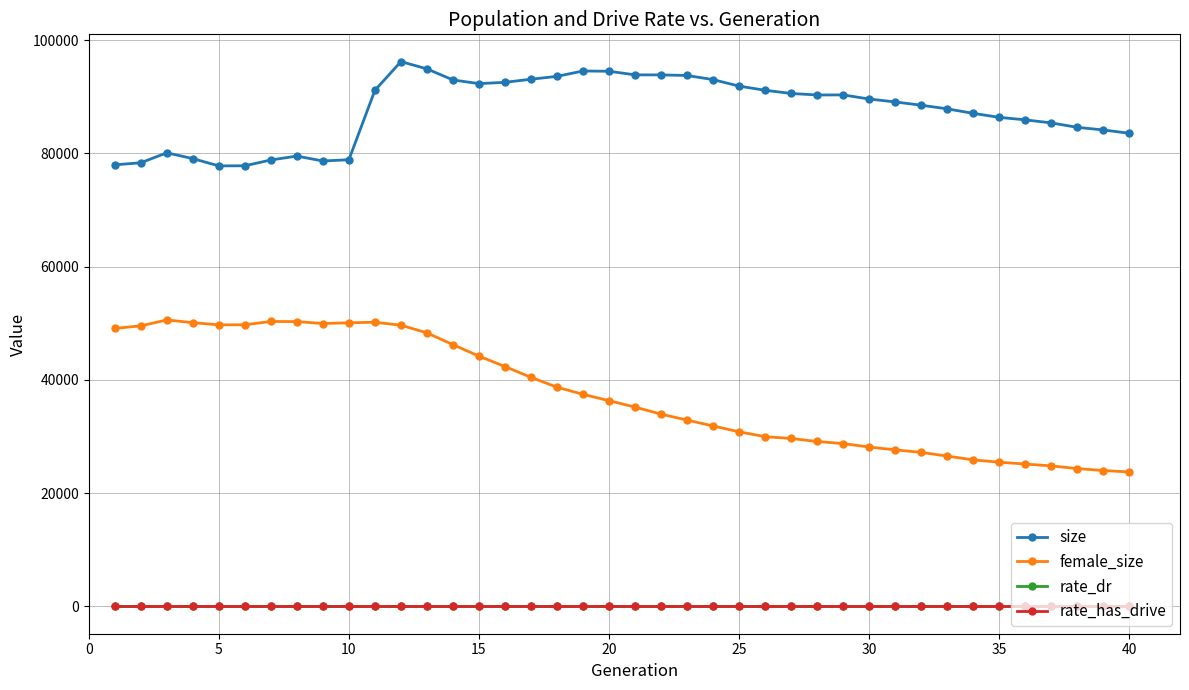

True or false: female_size and rate_dr cross at least once.

False